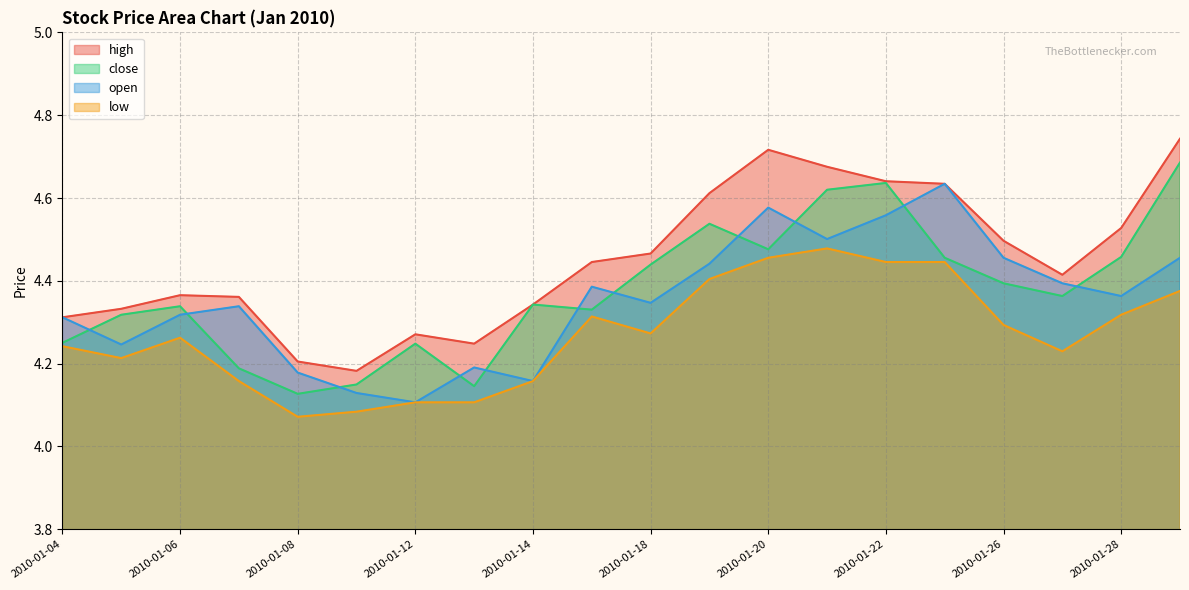

Reading right to left, transcribe all the data shown in this chart.

high: 4.7	4.5	4.4	4.5	4.6	4.6	4.7	4.7	4.6	4.5	4.4	4.3	4.2	4.3	4.2	4.2	4.4	4.4	4.3	4.3
close: 4.7	4.5	4.4	4.4	4.5	4.6	4.6	4.5	4.5	4.4	4.3	4.3	4.1	4.2	4.1	4.1	4.2	4.3	4.3	4.3
open: 4.5	4.4	4.4	4.5	4.6	4.6	4.5	4.6	4.4	4.3	4.4	4.2	4.2	4.1	4.1	4.2	4.3	4.3	4.2	4.3
low: 4.4	4.3	4.2	4.3	4.4	4.4	4.5	4.5	4.4	4.3	4.3	4.2	4.1	4.1	4.1	4.1	4.2	4.3	4.2	4.2